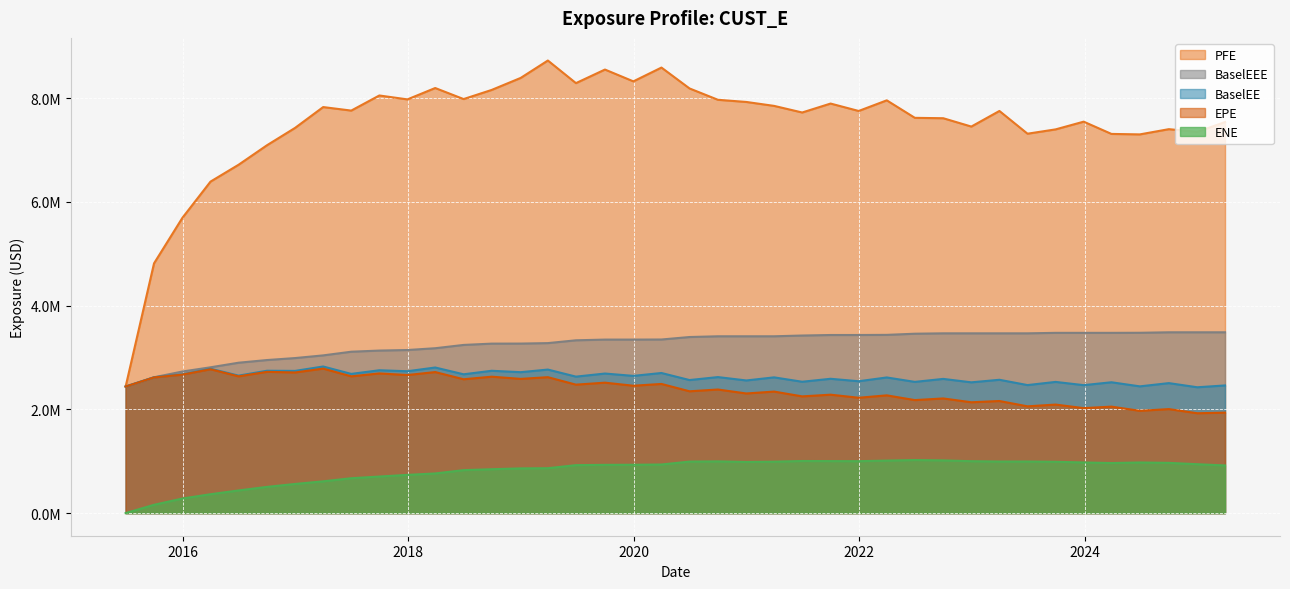

List the labels in order of PFE value, smallest first.

2015-06-30, 2015-09-30, 2015-12-31, 2016-03-31, 2016-06-30, 2016-09-30, 2024-06-28, 2024-03-28, 2023-06-30, 2024-12-31, 2023-09-29, 2024-09-30, 2016-12-30, 2022-12-30, 2025-03-31, 2023-12-29, 2022-09-30, 2022-06-30, 2021-06-30, 2021-12-30, 2023-03-31, 2017-06-30, 2017-03-31, 2021-03-31, 2021-09-30, 2020-12-31, 2022-03-31, 2020-09-30, 2017-12-29, 2018-06-29, 2017-09-29, 2018-09-28, 2020-06-30, 2018-03-29, 2019-06-28, 2019-12-31, 2018-12-31, 2019-09-30, 2020-03-31, 2019-03-29